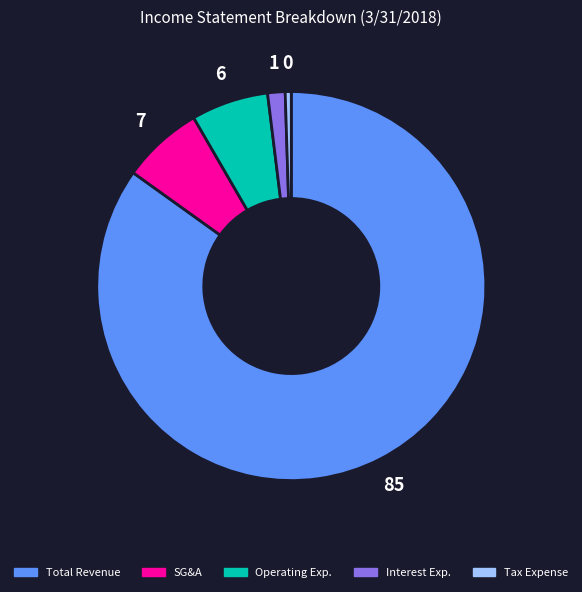

Does any single category account for the majority?

Yes